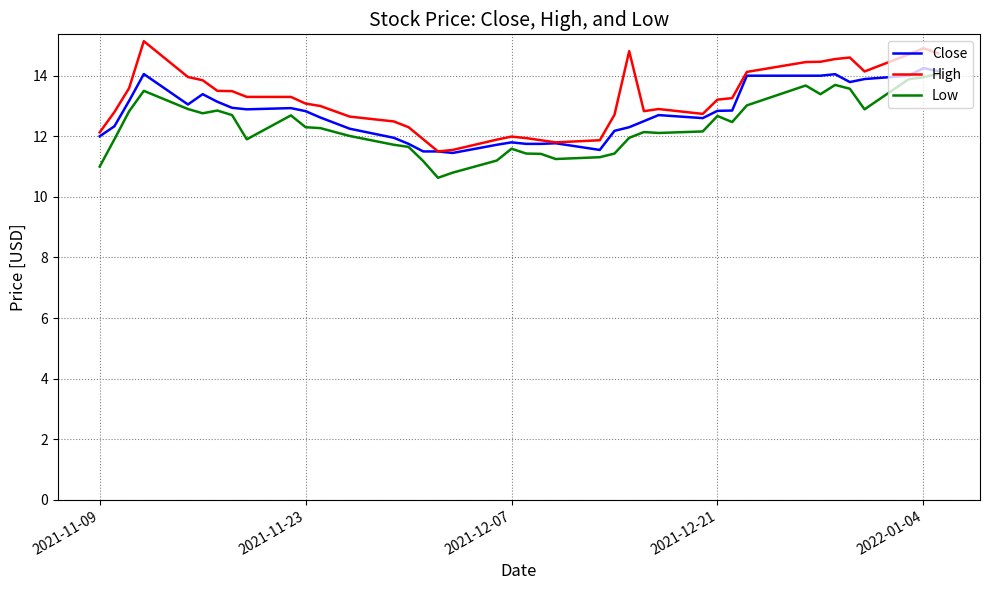

What is the maximum value shown in the chart?

15.1